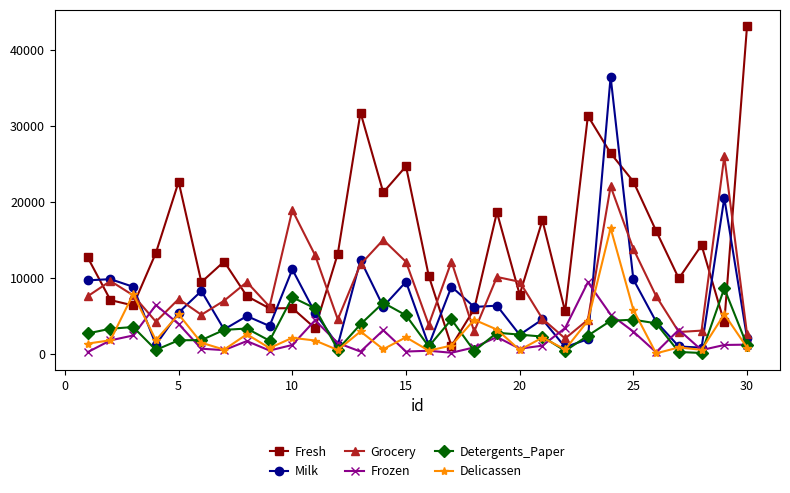

True or false: Frozen has more than 2 interior local peaks.

True